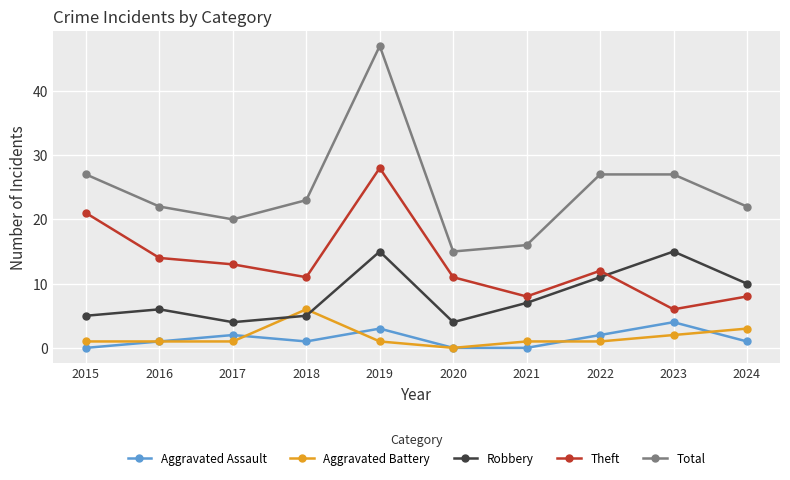

How many times do Theft and Robbery cross each other?

1